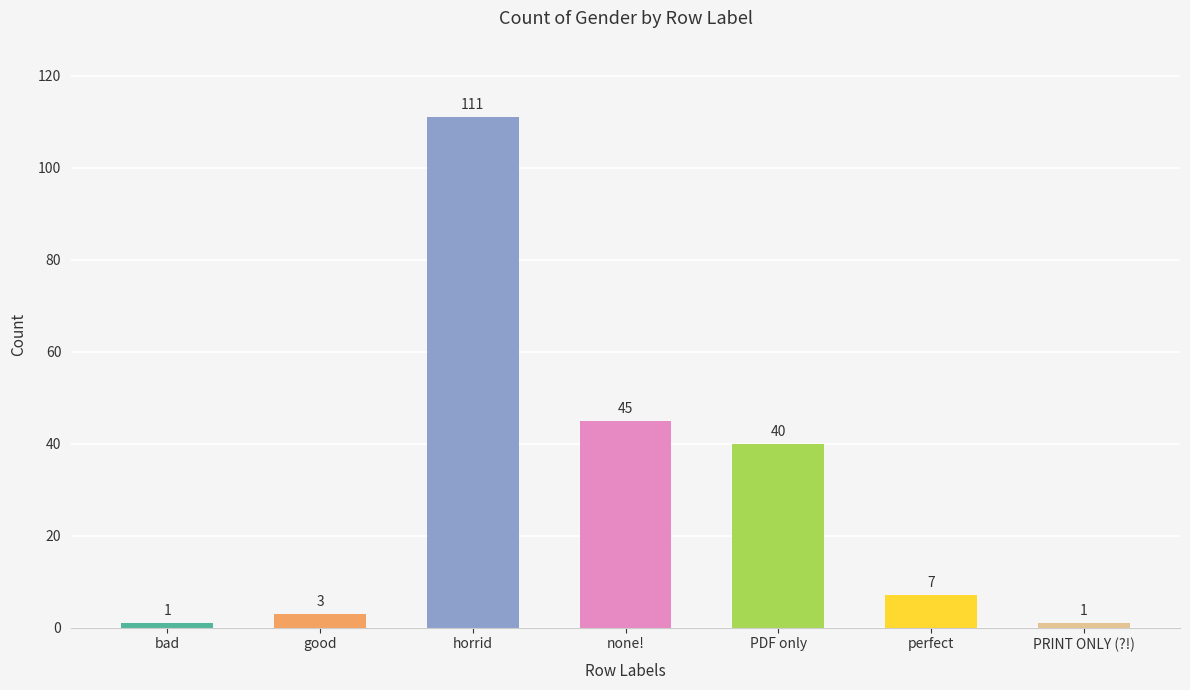

What is the change in value from good to none!?

+42